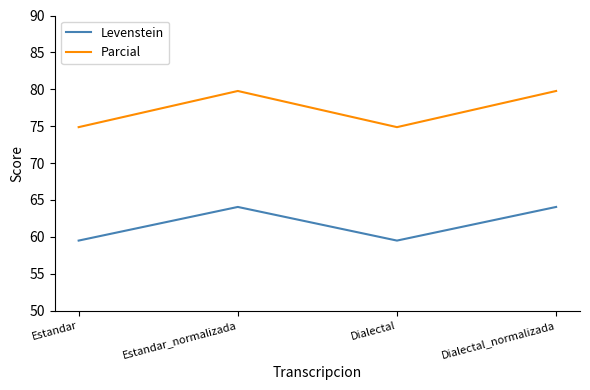

True or false: Parcial has more than 0 interior local peaks.

True